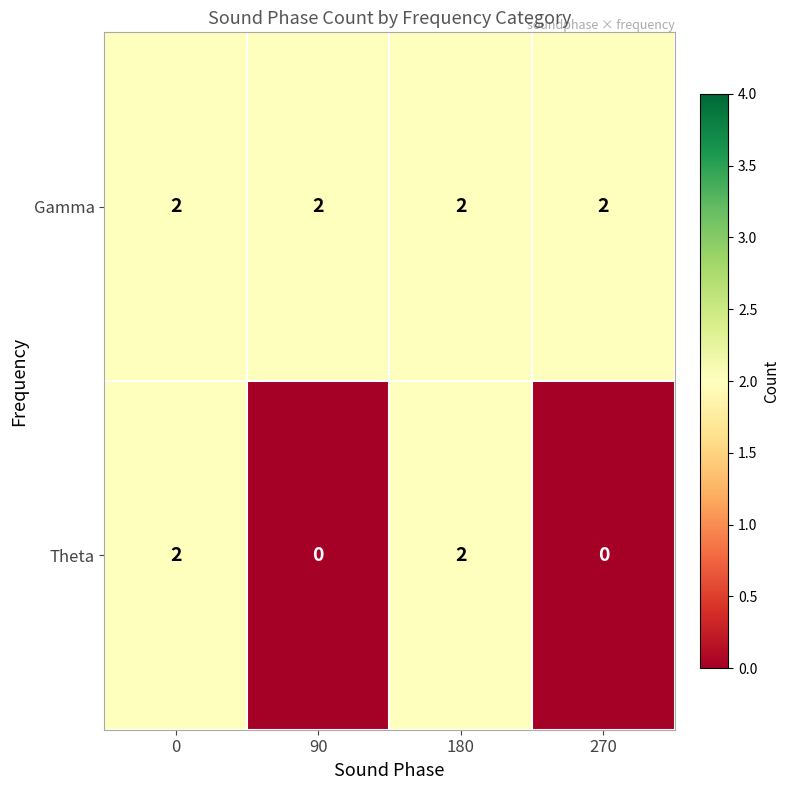

Reading left to right, list all the values displayed in this chart.

Gamma: 2	2	2	2
Theta: 2	0	2	0